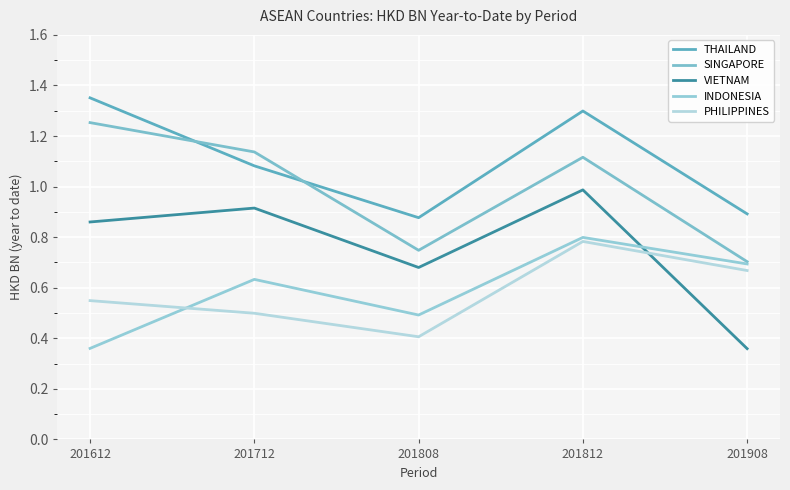

True or false: PHILIPPINES and SINGAPORE cross at least once.

False